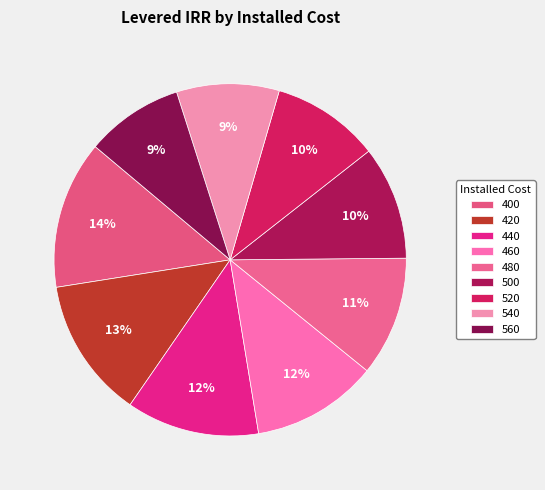

To the nearest percent, what portion does 500 represent?

10%